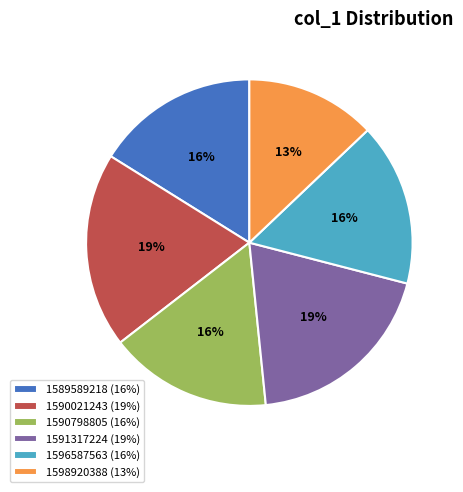

How many slices are in this pie chart?

6